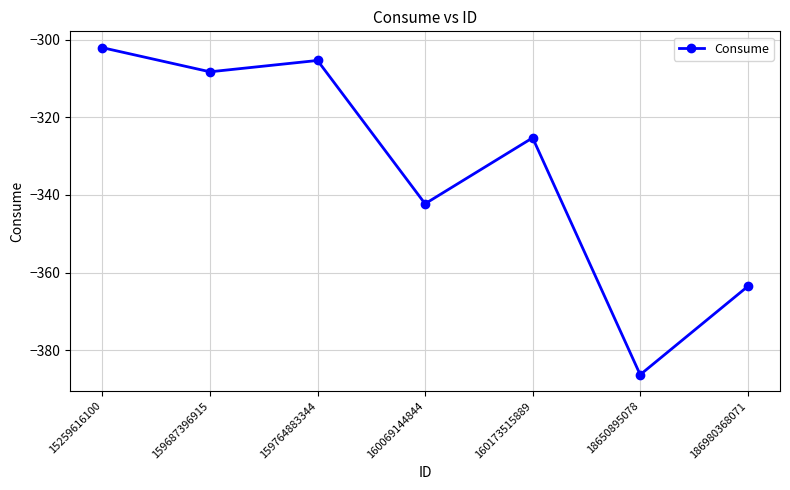

At which category does the data reach its first local valley?

159687396915